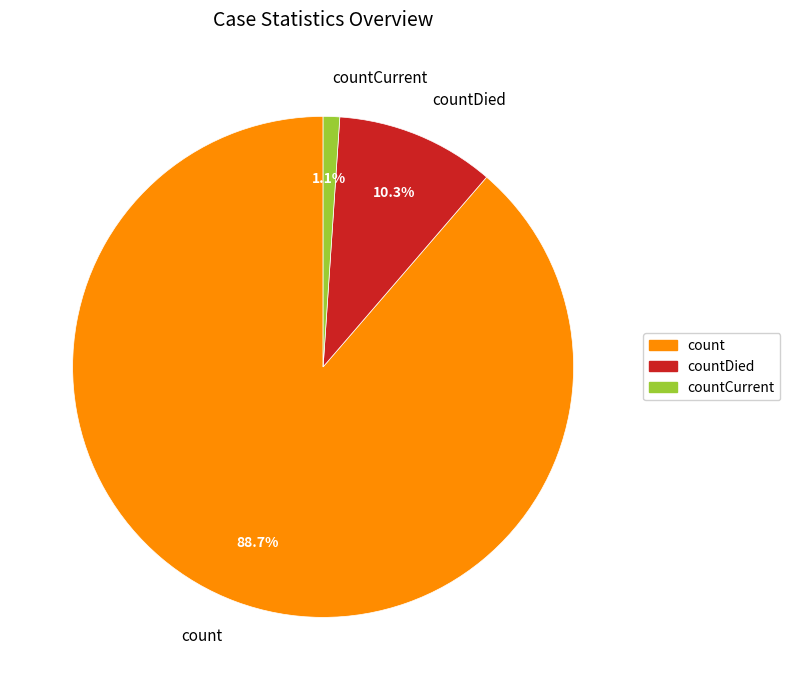

Combined, what portion of the pie is count and countDied?

98.9%